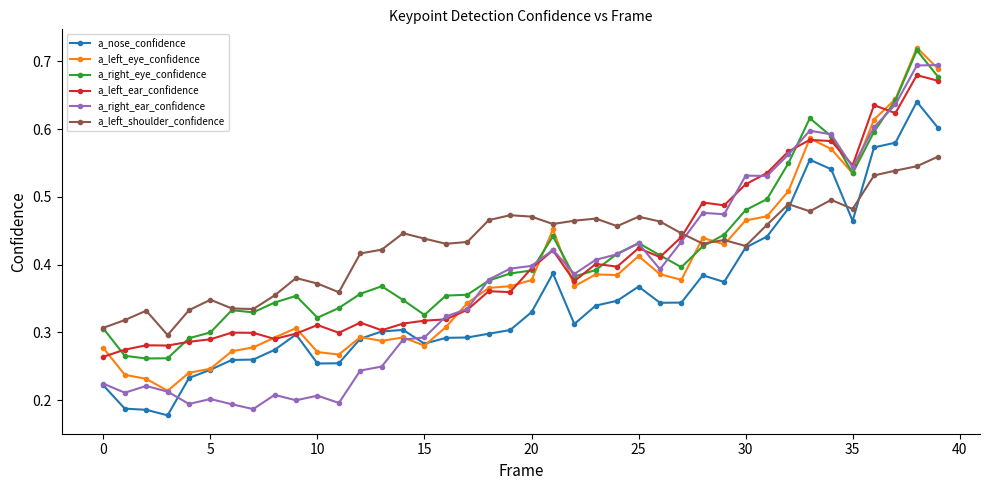

Count the a_right_ear_confidence values in the range 0 to 1.

40